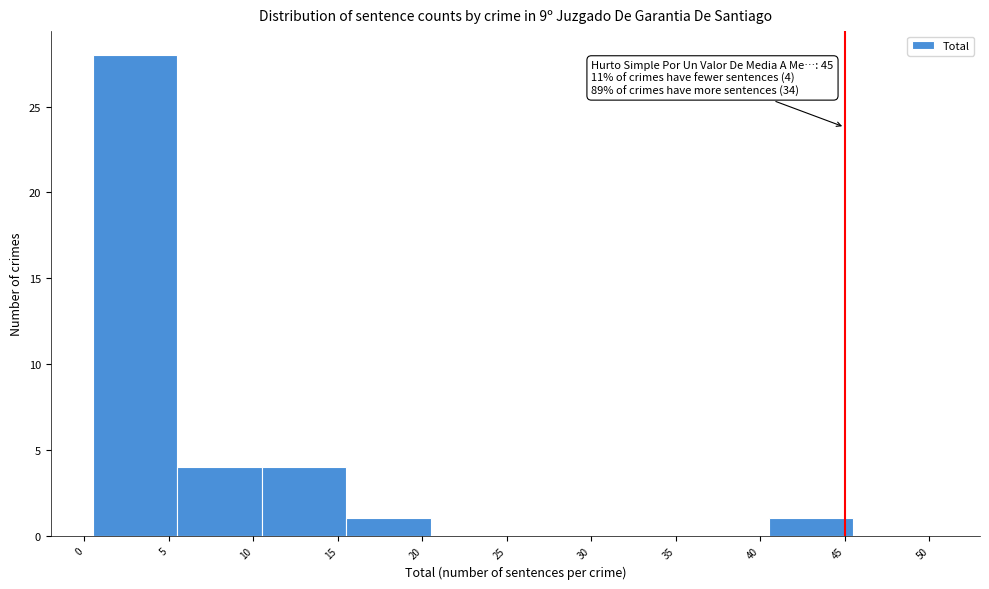

Over which range of the x-axis is the bar tallest?

0.5 to 5.5